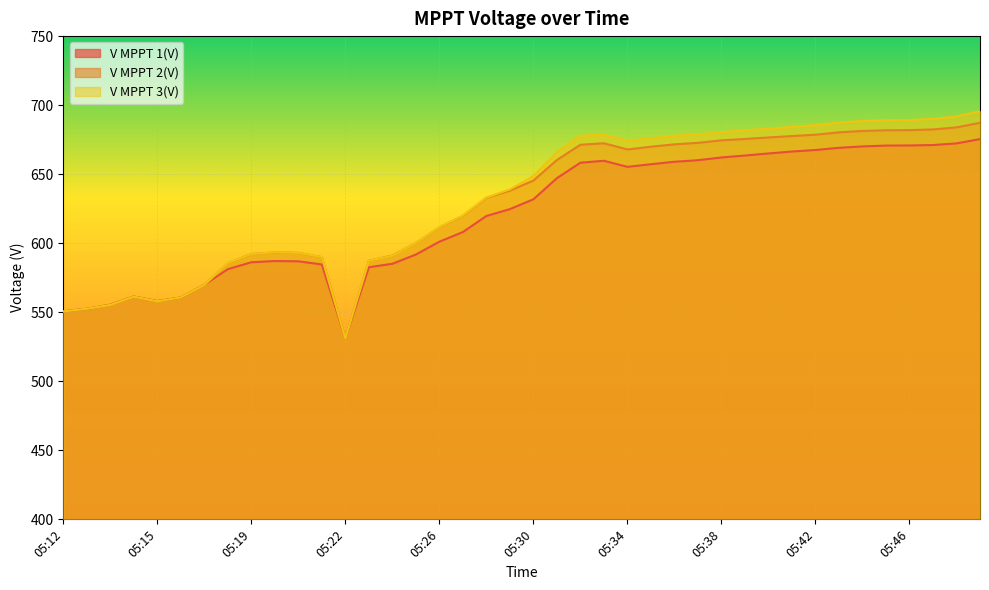

Reading left to right, what are all the values shown in this chart?

V MPPT 1(V): 550.7	552.5	555.5	561.4	558.1	560.7	569.9	581.2	586.2	587.1	586.9	584.6	531.1	582.6	585.1	591.8	601.1	608.1	619.7	624.7	631.8	647.1	658.3	659.7	655.3	657.2	659.0	660.1	662.1	663.5	665.0	666.4	667.5	669.1	670.1	670.7	670.8	671.1	672.3	675.4
V MPPT 2(V): 550.6	552.4	555.3	561.3	558.0	560.5	569.8	585.5	592.2	593.3	593.0	589.9	531.1	587.3	591.1	600.1	611.5	619.8	632.9	638.1	645.4	660.3	671.3	672.4	667.9	669.9	671.6	672.7	674.5	675.5	676.6	677.6	678.6	680.3	681.3	681.8	681.9	682.4	683.9	687.2
V MPPT 3(V): 550.6	552.5	555.3	561.3	557.9	560.7	569.8	585.6	592.2	593.4	593.0	590.0	531.0	587.3	591.0	600.1	611.6	620.0	633.1	639.0	648.6	666.0	677.8	678.6	674.2	675.9	677.8	678.8	680.4	681.8	682.9	684.2	685.5	687.4	688.5	689.1	689.2	690.0	691.8	695.6